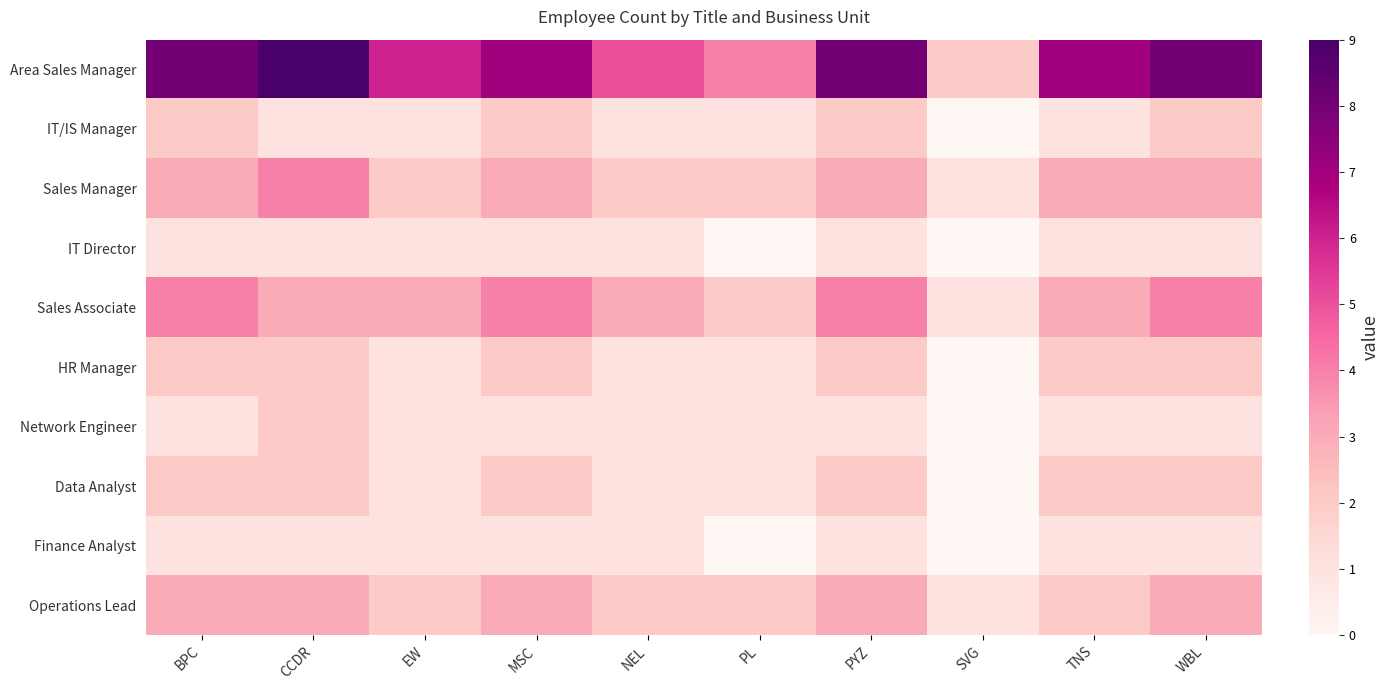

Count the number of data series in this chart.

10